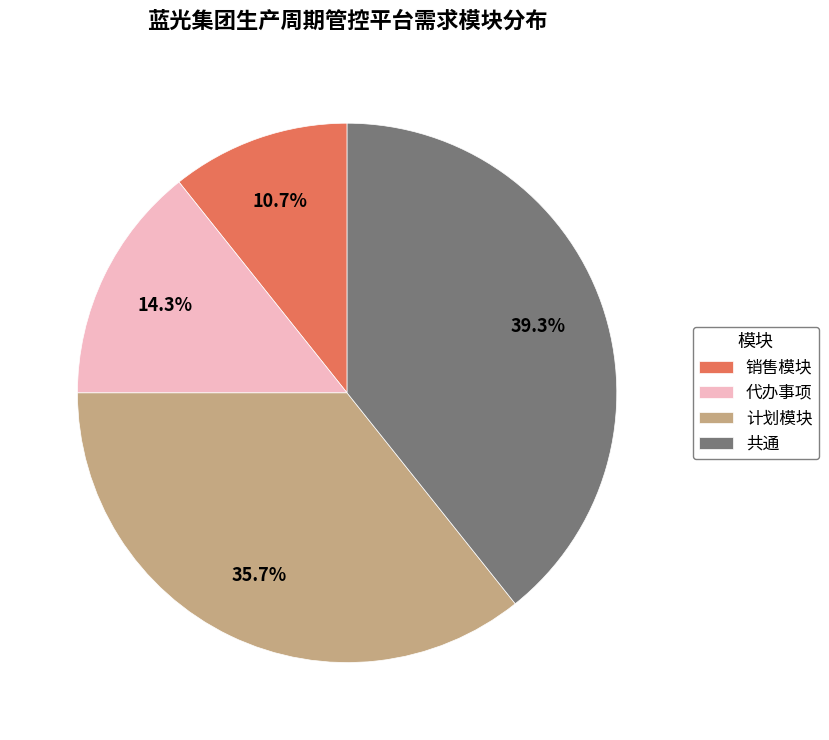

Is the sum of 共通 and 代办事项 greater than half?

Yes